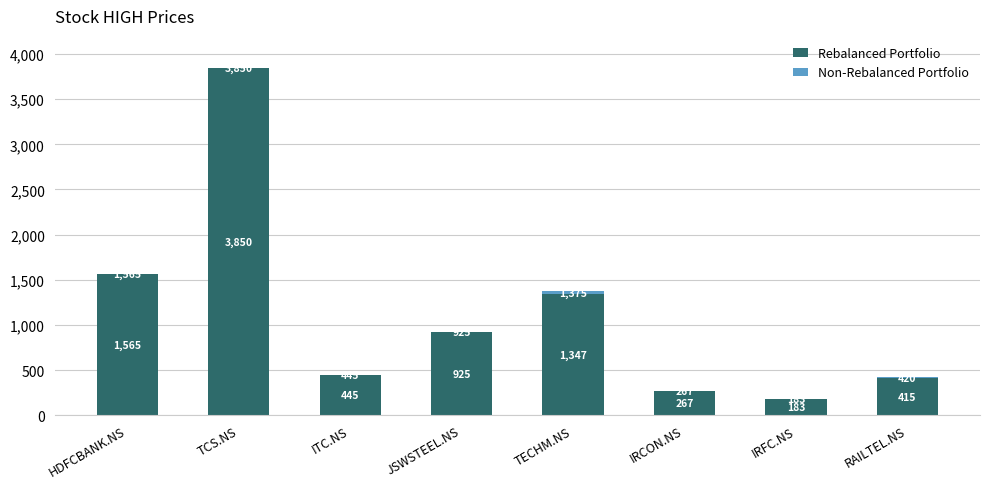

Where is Rebalanced Portfolio nearest to the value 2016?

HDFCBANK.NS